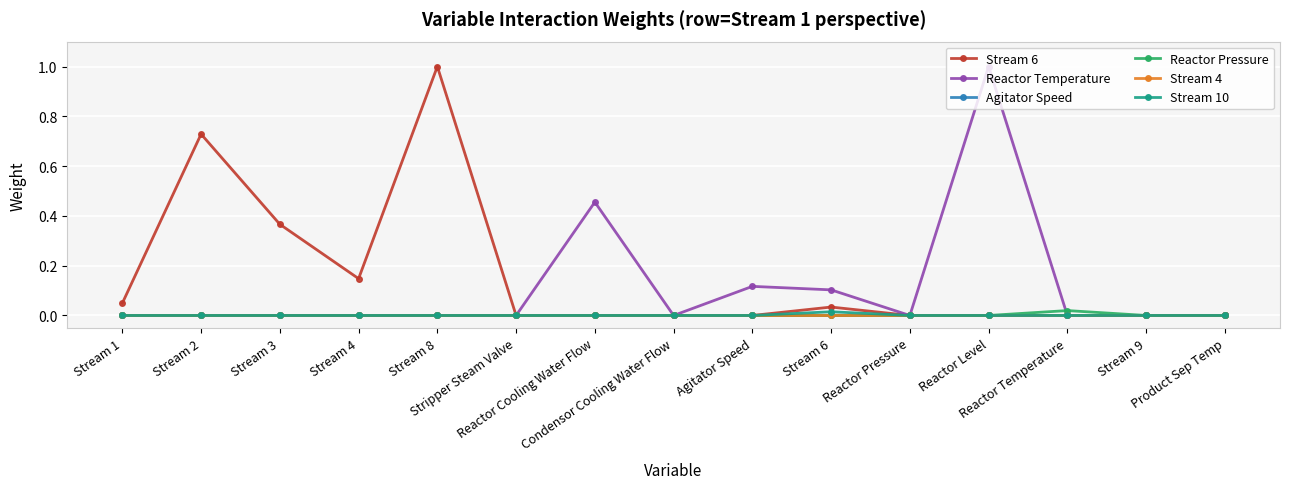

What is the difference between the highest and lowest values at Stream 3?

0.4